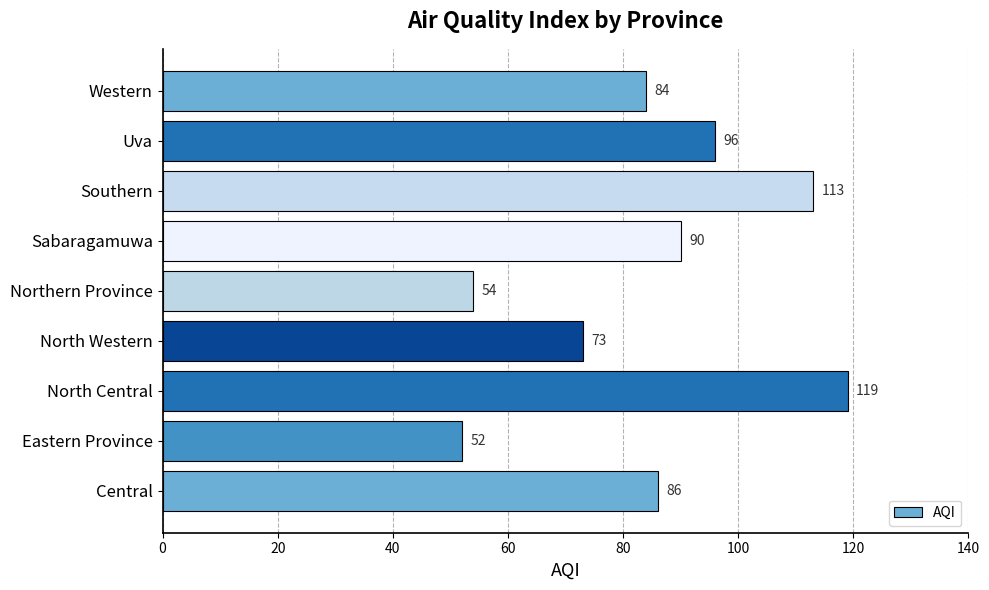

Which category has the lowest value across all series?

Eastern Province